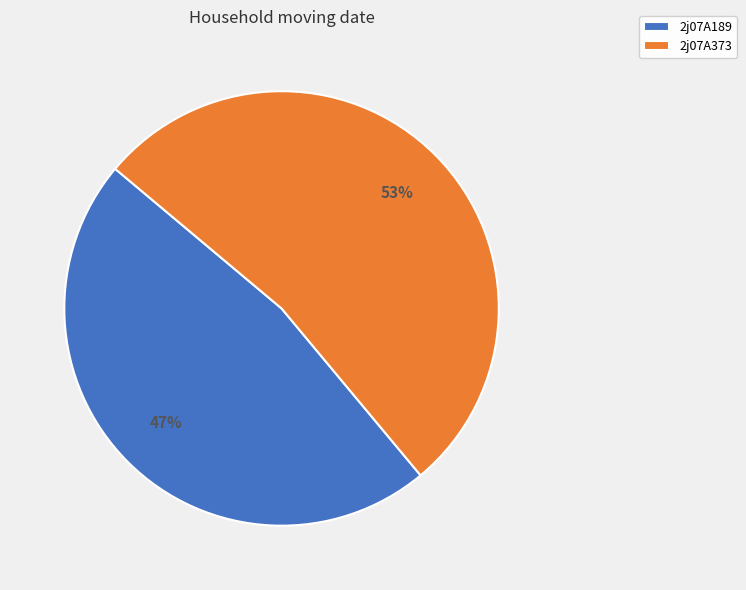

Count the number of slices in the pie.

2